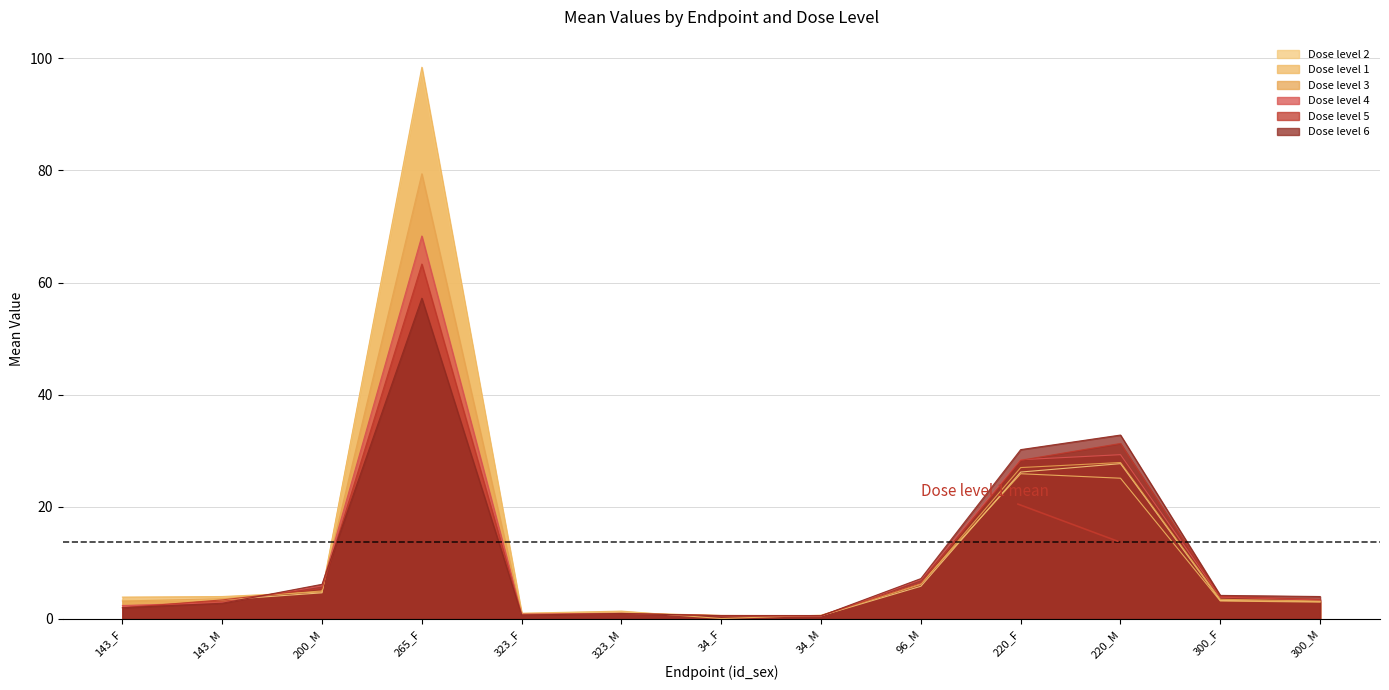

At which category is the sum across all series the highest?

265_F